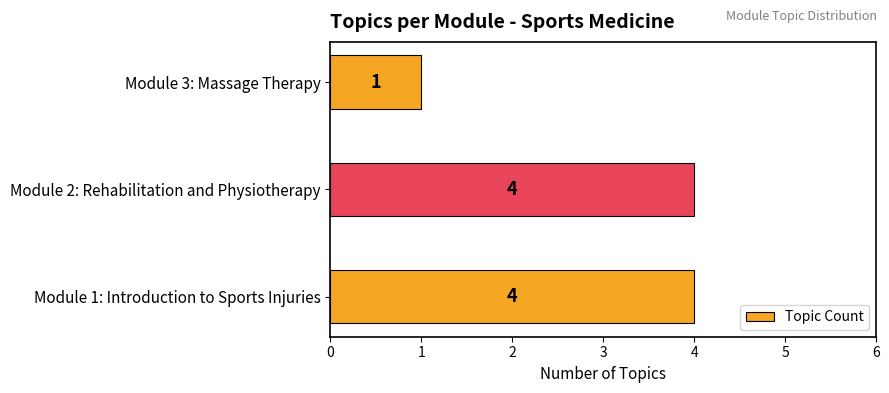

What is the maximum value shown in the chart?

4